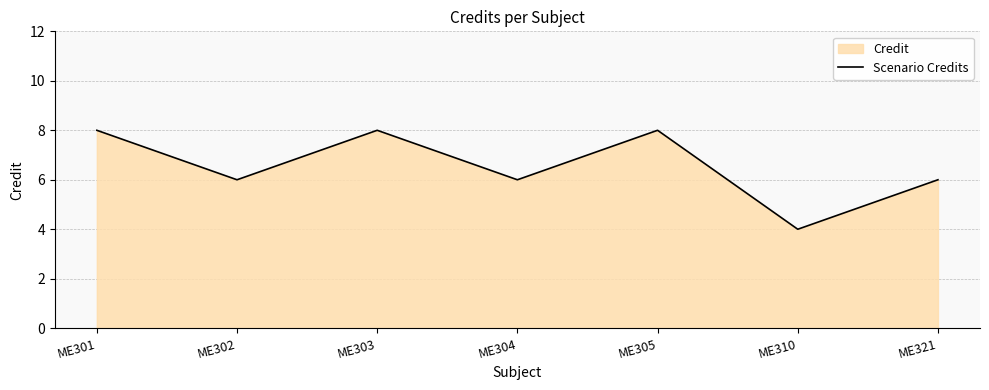

Reading left to right, list all the values displayed in this chart.

ME301=8	ME302=6	ME303=8	ME304=6	ME305=8	ME310=4	ME321=6